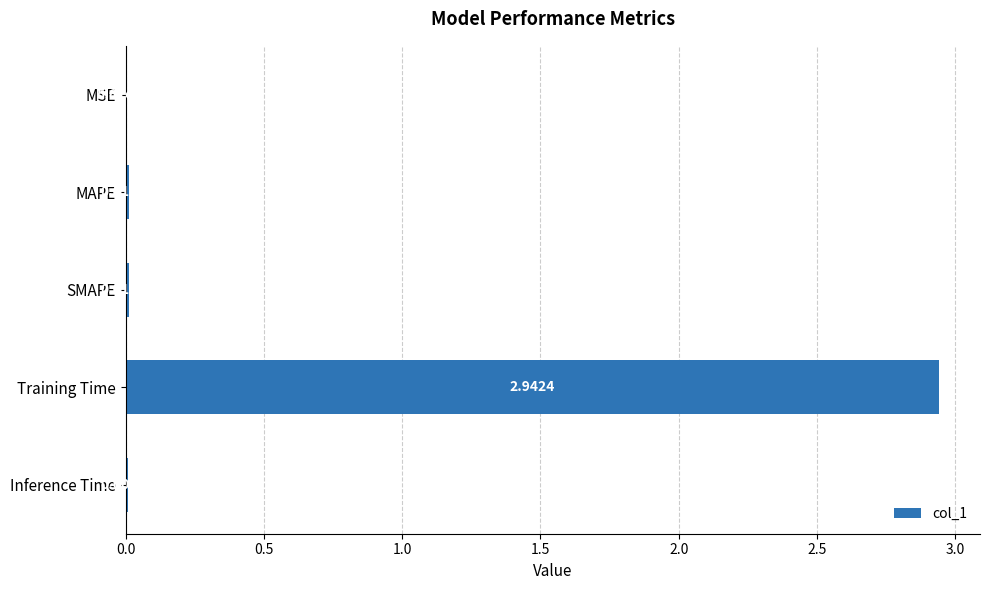

At which label is the value closest to 1?

SMAPE